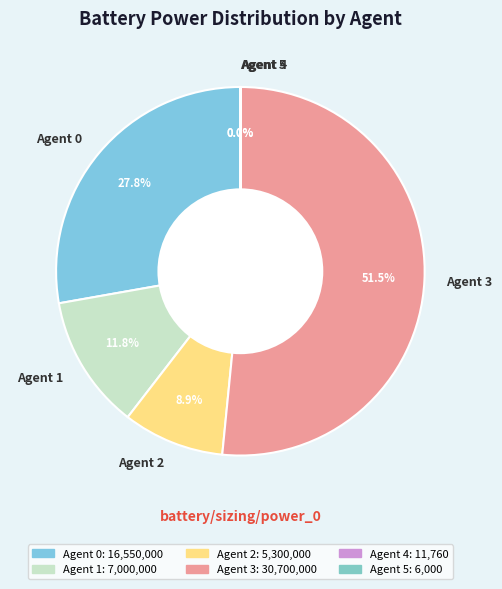

Is Agent 3 the majority of the pie?

Yes